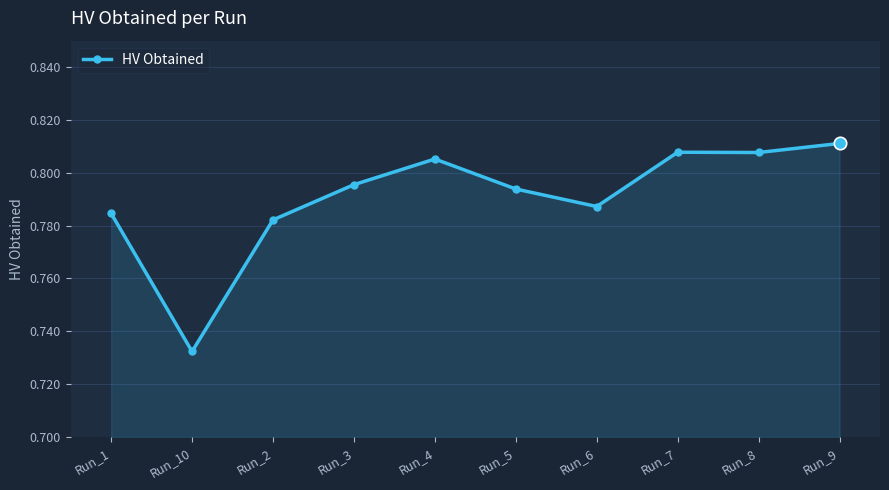

What is the change in value from Run_10 to Run_3?

+0.1